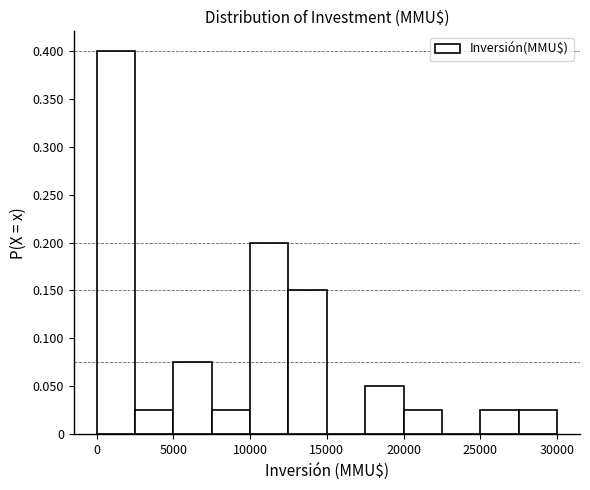

Reading left to right, transcribe this chart: for each bar, give the range it covers on the x-axis and its height. The values are not printed on the chart, so give them approximately, as read against the axis.

0 to 2500: 0.400
2500 to 5000: 0.025
5000 to 7500: 0.075
7500 to 10000: 0.025
10000 to 12500: 0.200
12500 to 15000: 0.150
15000 to 17500: 0
17500 to 20000: 0.050
20000 to 22500: 0.025
22500 to 25000: 0
25000 to 27500: 0.025
27500 to 30000: 0.025